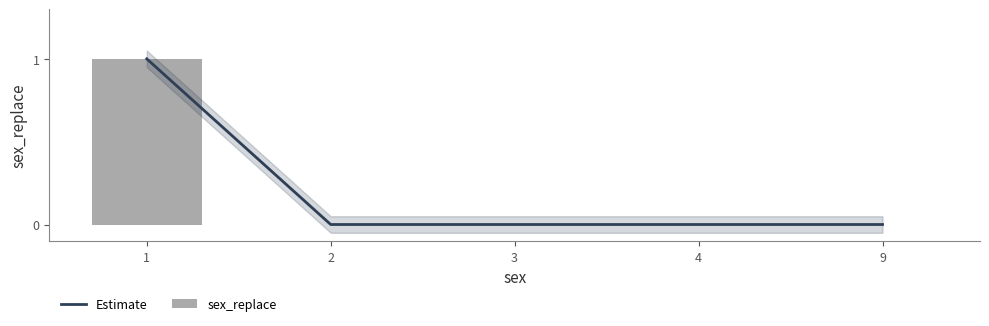

True or false: sex_replace has a value of 0 at 2.

True